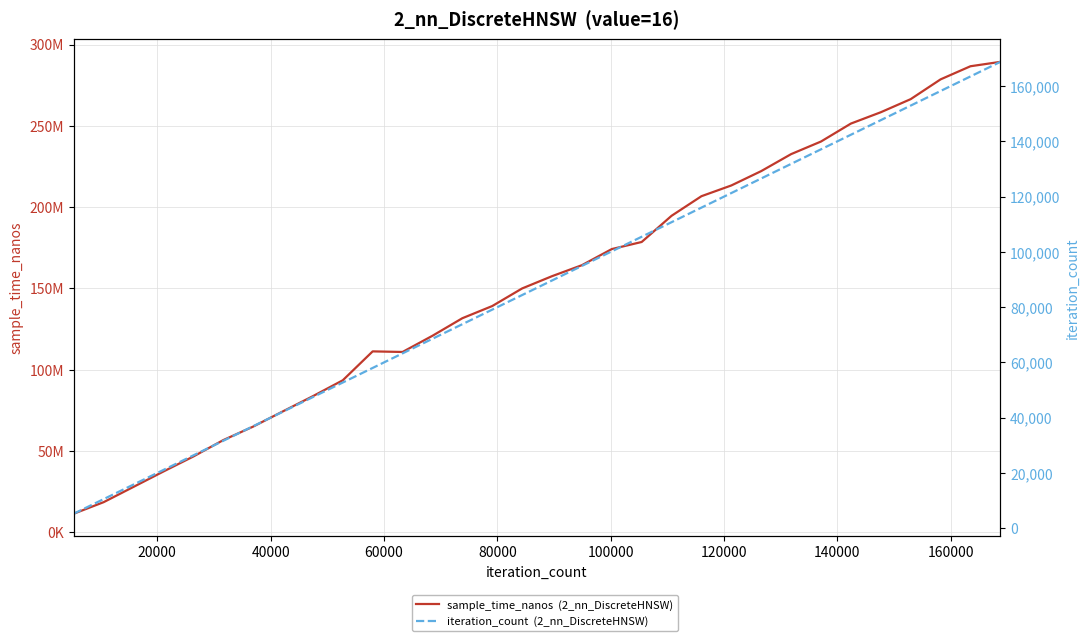

Does the chart have visible grid lines?

Yes